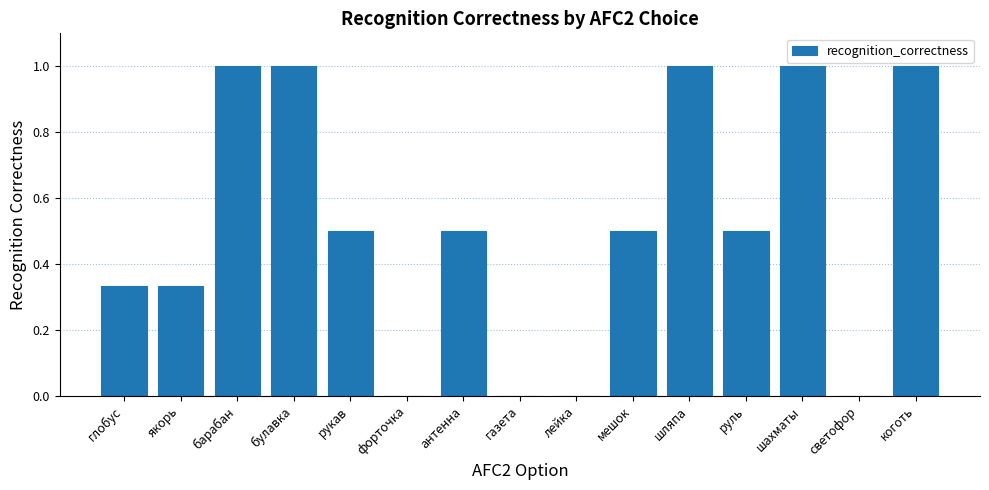

What is the sum of all values?

7.7